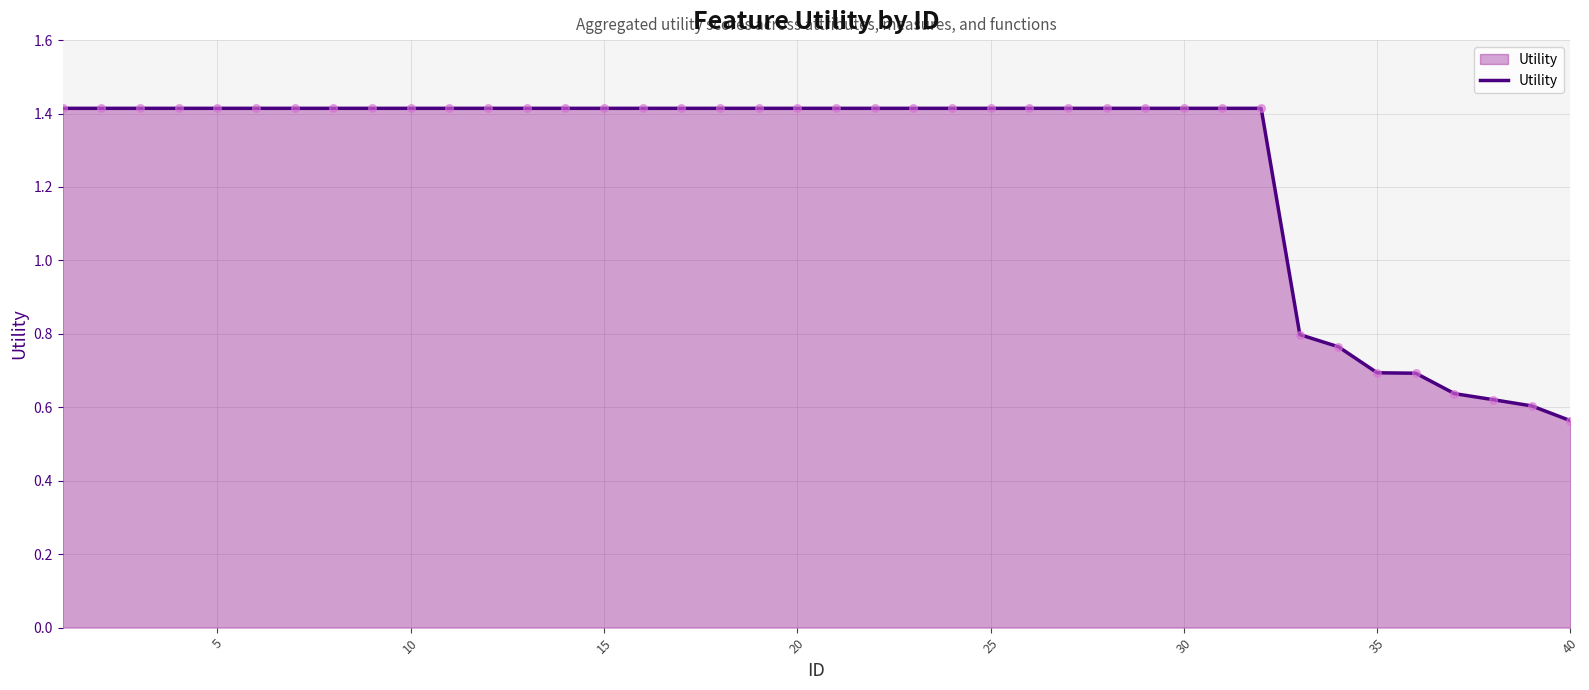

What is the greatest value displayed?

1.4